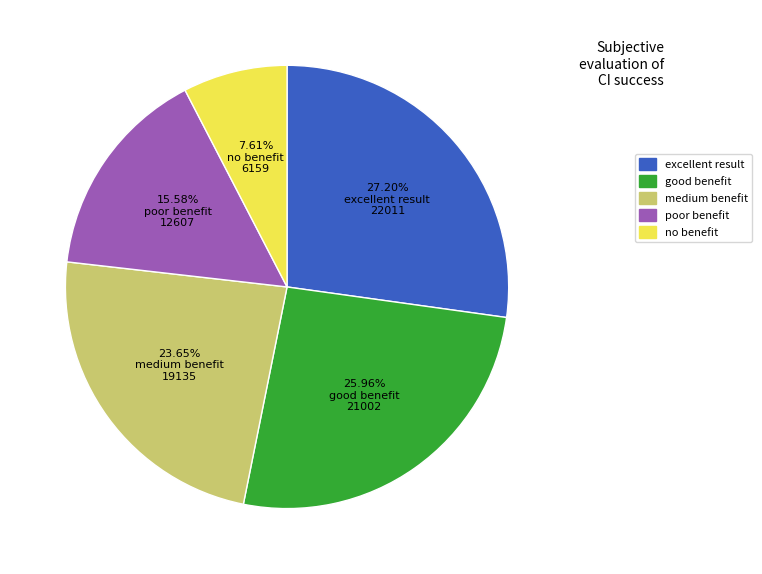

Does any single category account for the majority?

No